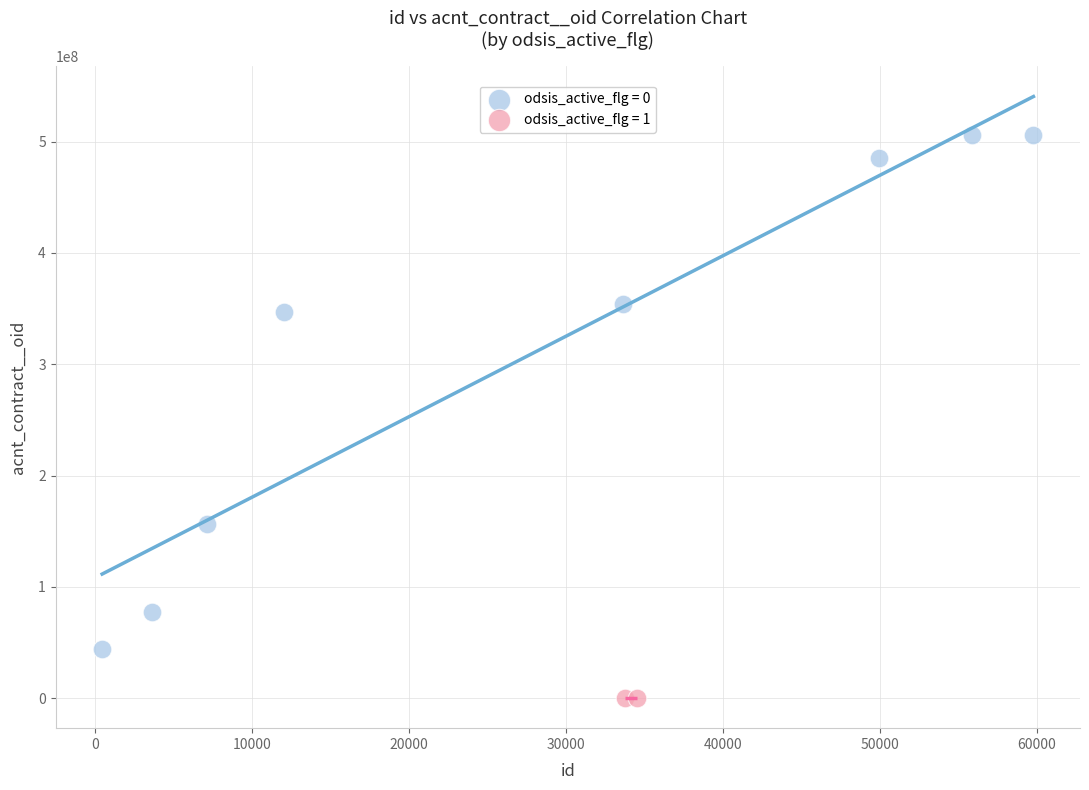

What are all the series names shown in the legend?

odsis_active_flg = 0, odsis_active_flg = 1